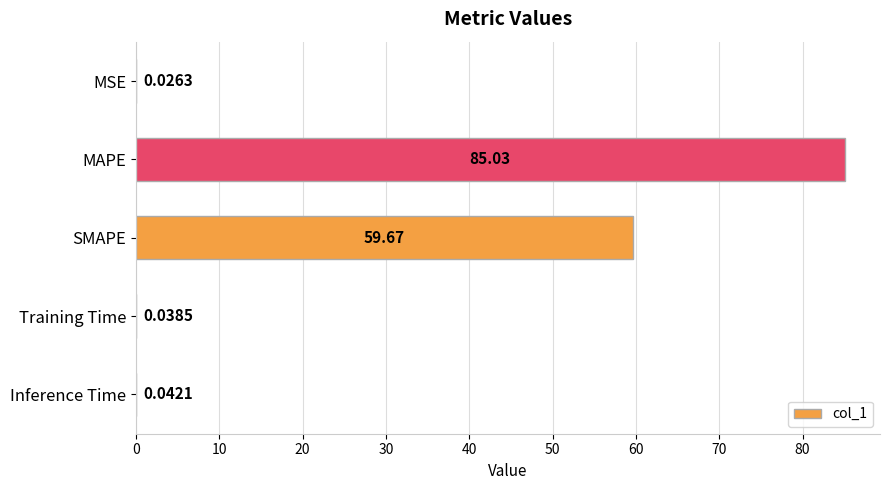

At which label is the value closest to 42?

SMAPE